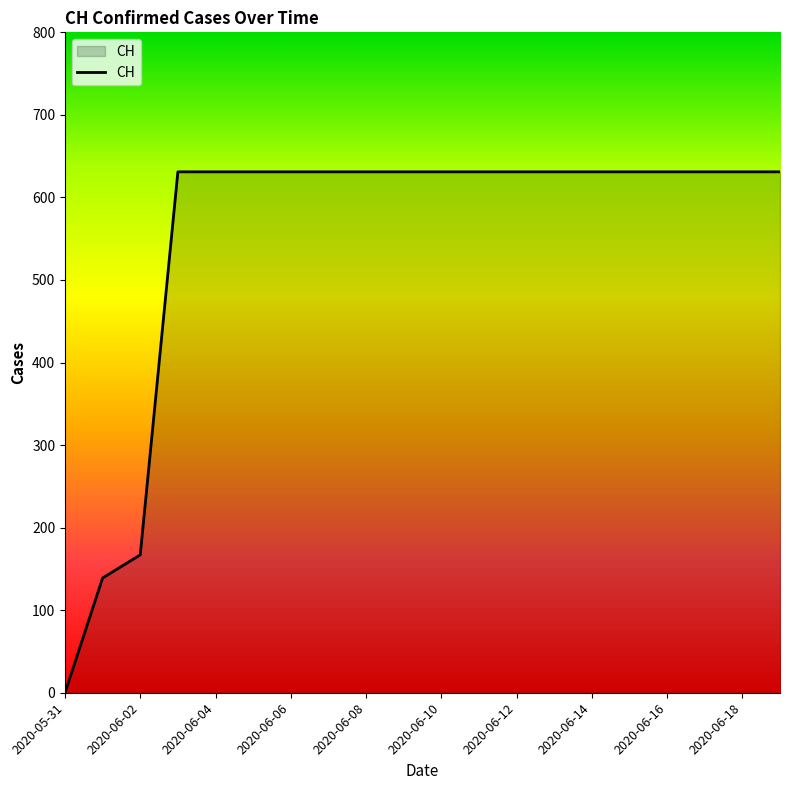

What is the difference between the maximum and minimum values?

631